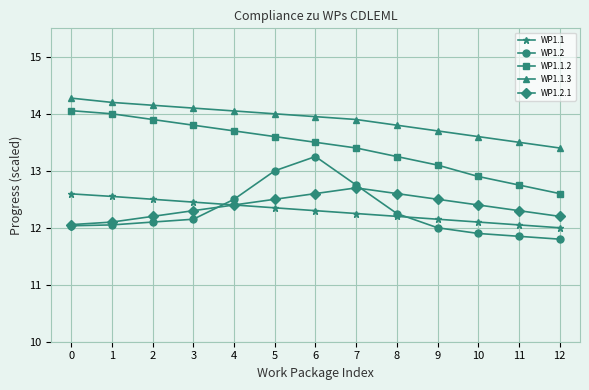

True or false: WP1.1.2 and WP1.1.3 intersect in this chart.

False